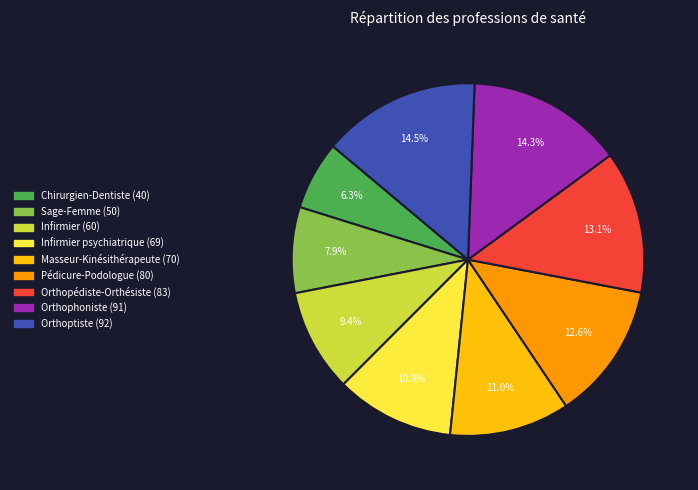

Is there any slice that represents more than half of the pie?

No